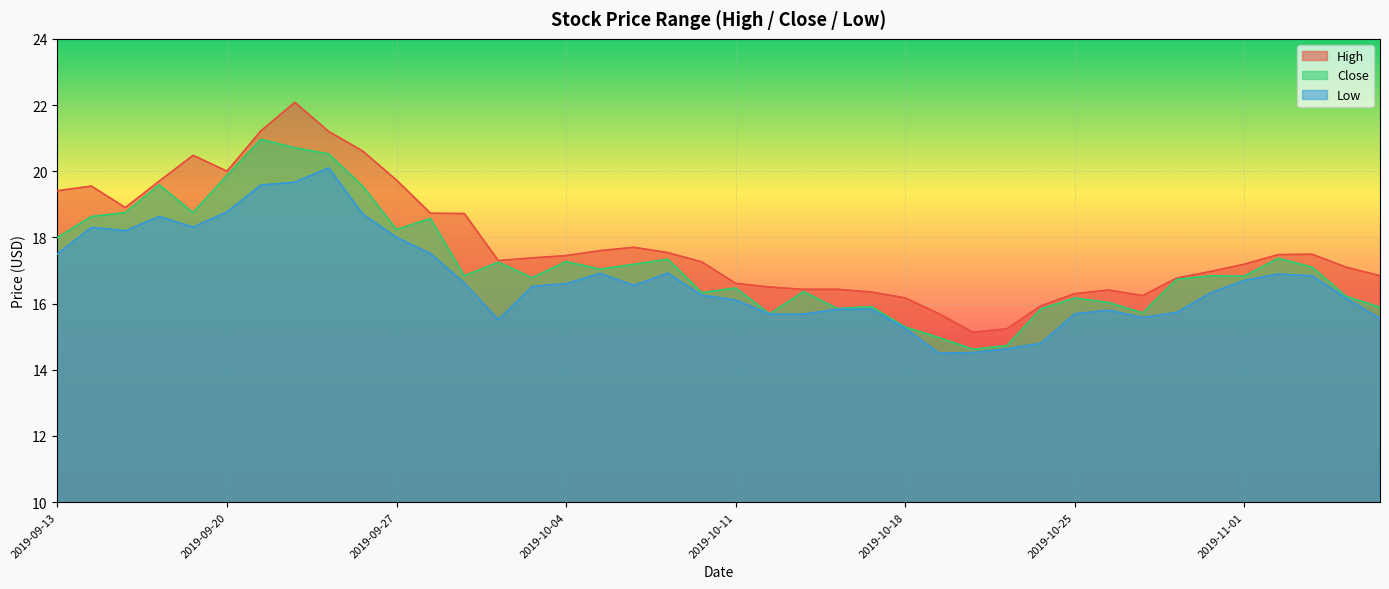

Rank the series at 2019-11-06 from highest to lowest value.

High, Close, Low